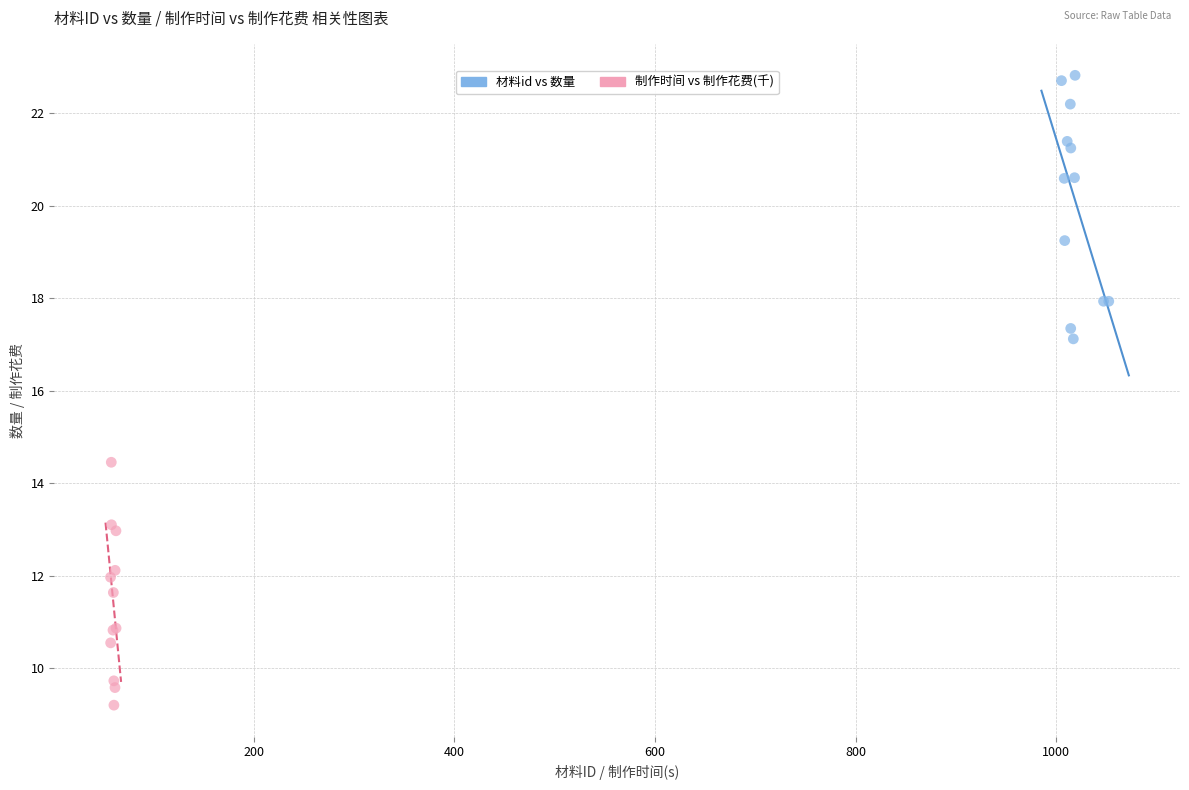

Which series has the largest Y range (max minus min)?

材料id vs 数量